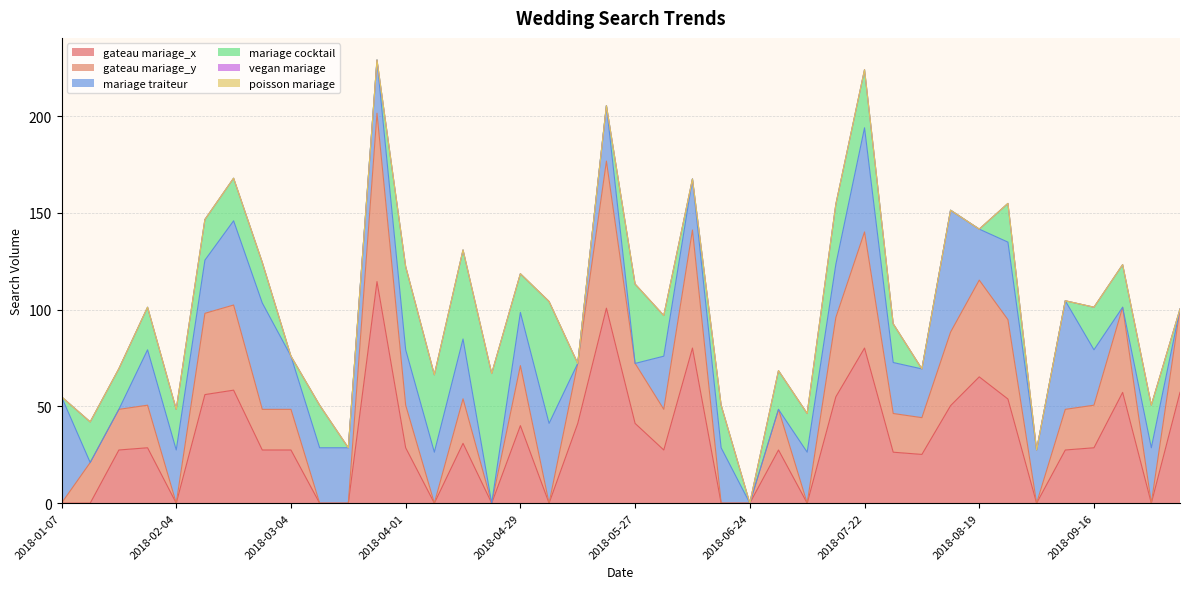

What is the label of the 21st point from the right?

2018-05-20